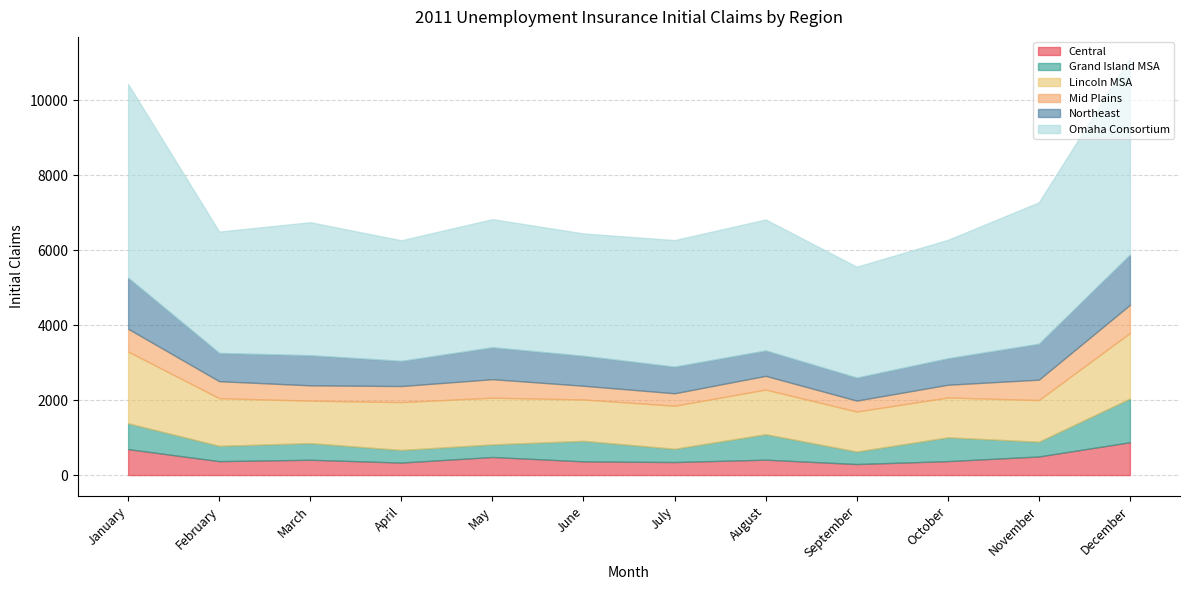

True or false: Lincoln MSA and Mid Plains intersect in this chart.

False